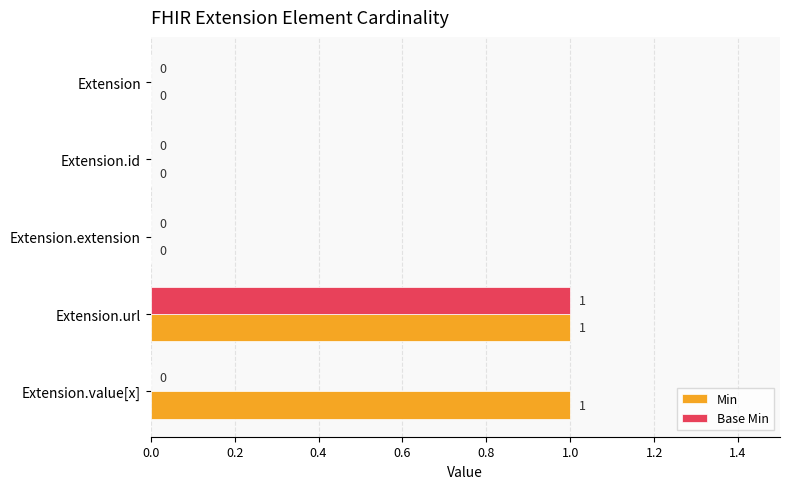

Is it true that Base Min equals 1 at Extension.id?

False